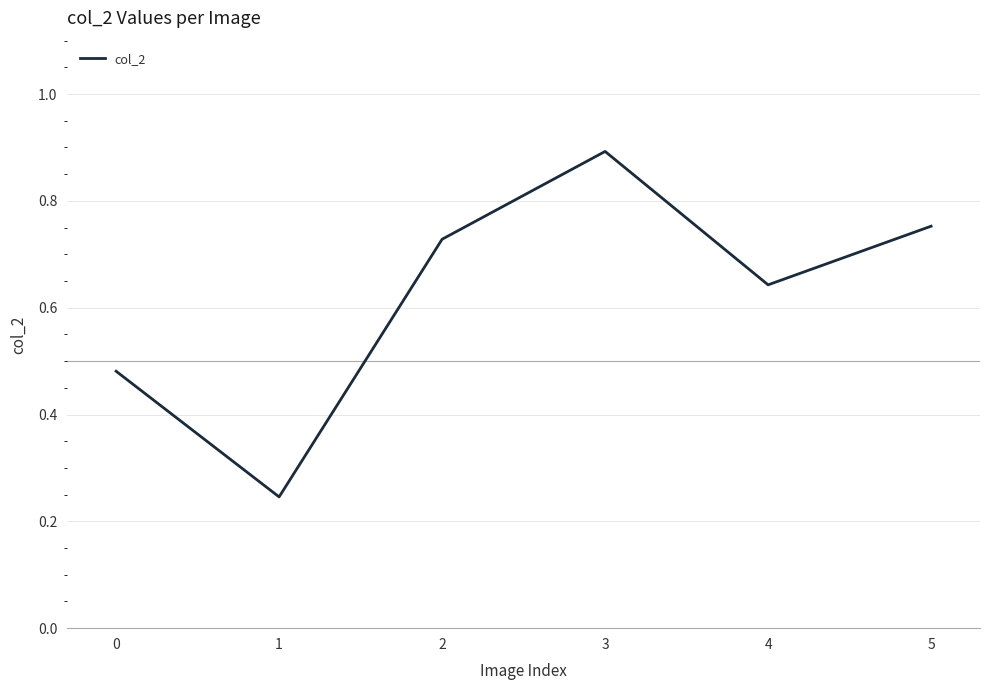

Count the values in the range 0 to 1.

6